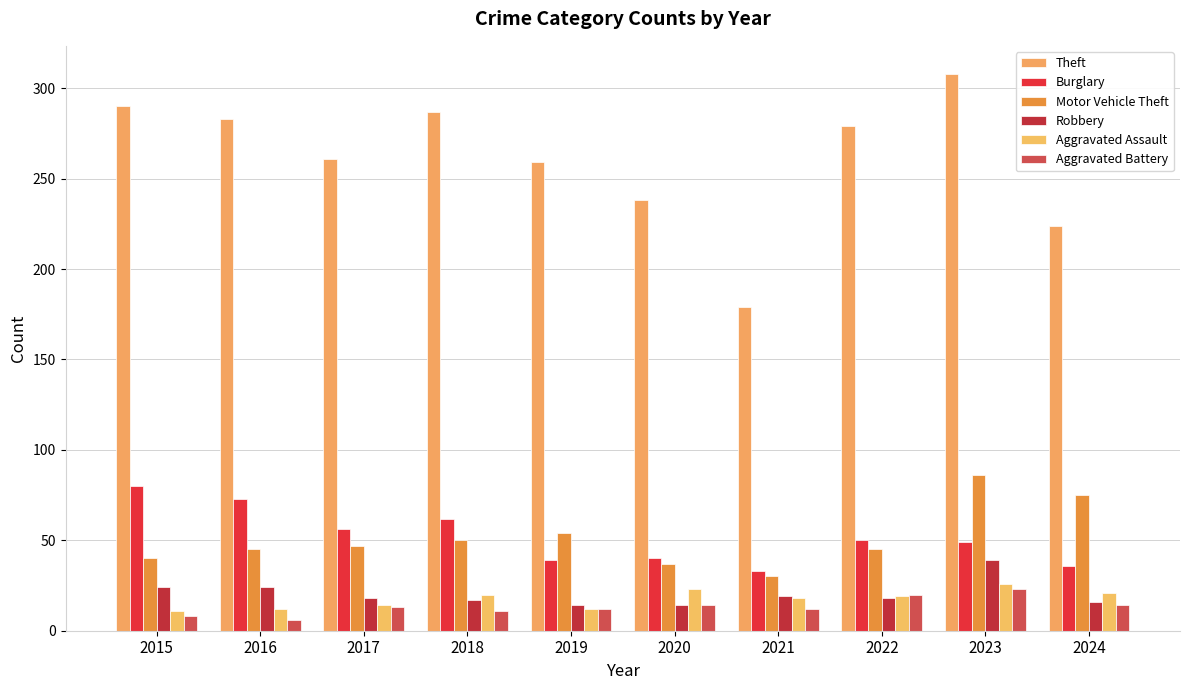

At which category is the sum across all series the highest?

2023